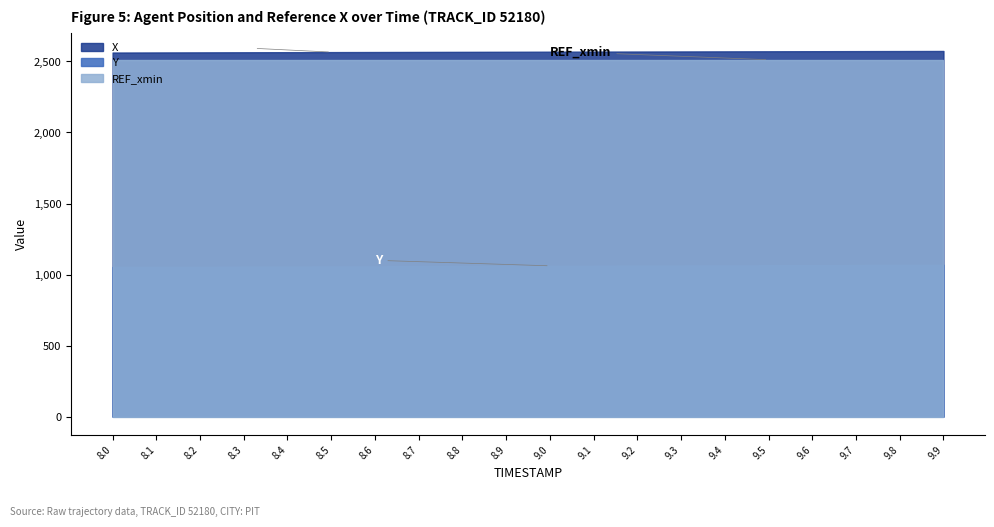

What is the sum of all Y values?

21221.8